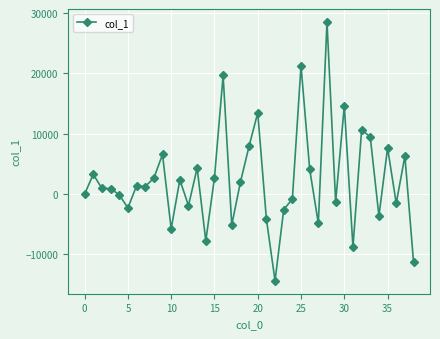

How many interior local peaks (higher than both neighbors) does the data have?

13